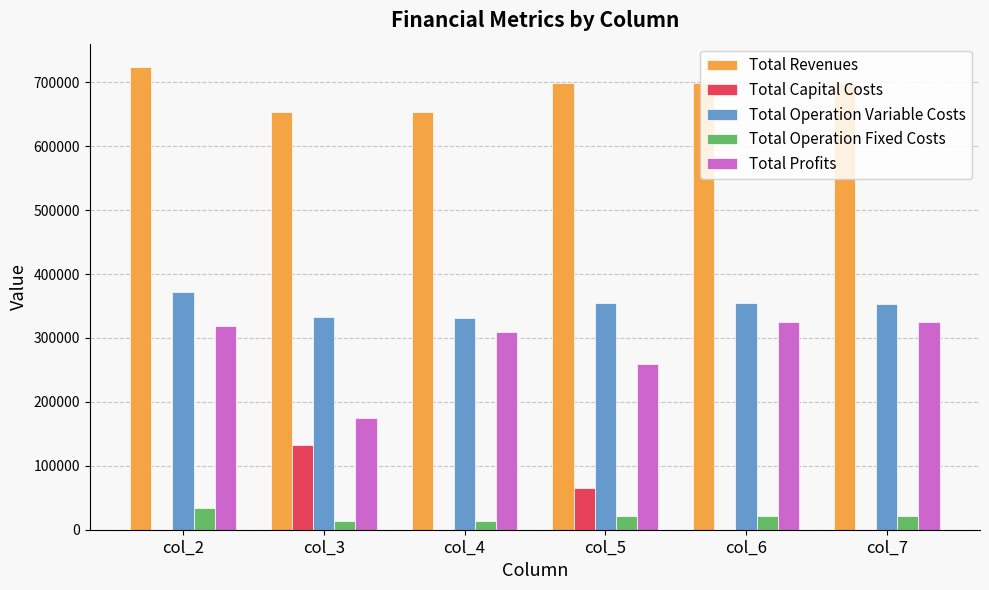

What is the sum of all Total Capital Costs values?

197600.0